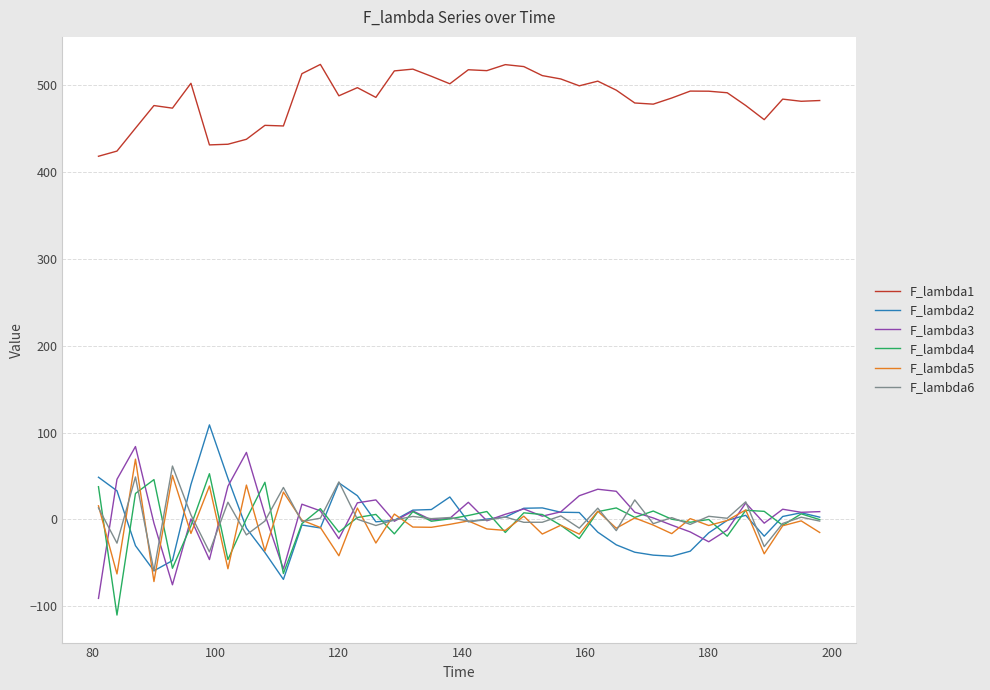

List the series in order of their peak value, lowest first.

F_lambda4, F_lambda6, F_lambda5, F_lambda3, F_lambda2, F_lambda1